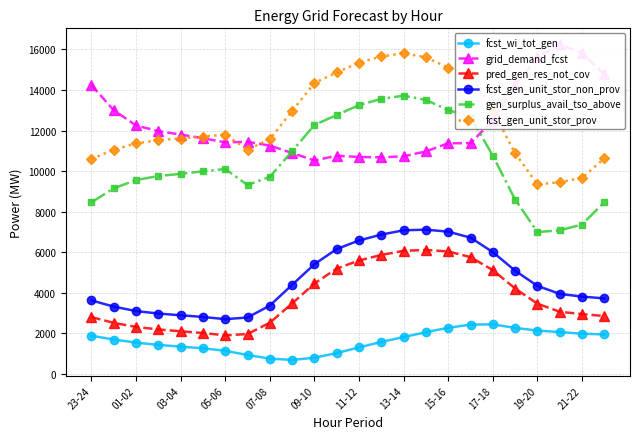

Which label corresponds to the largest value in the chart?

21